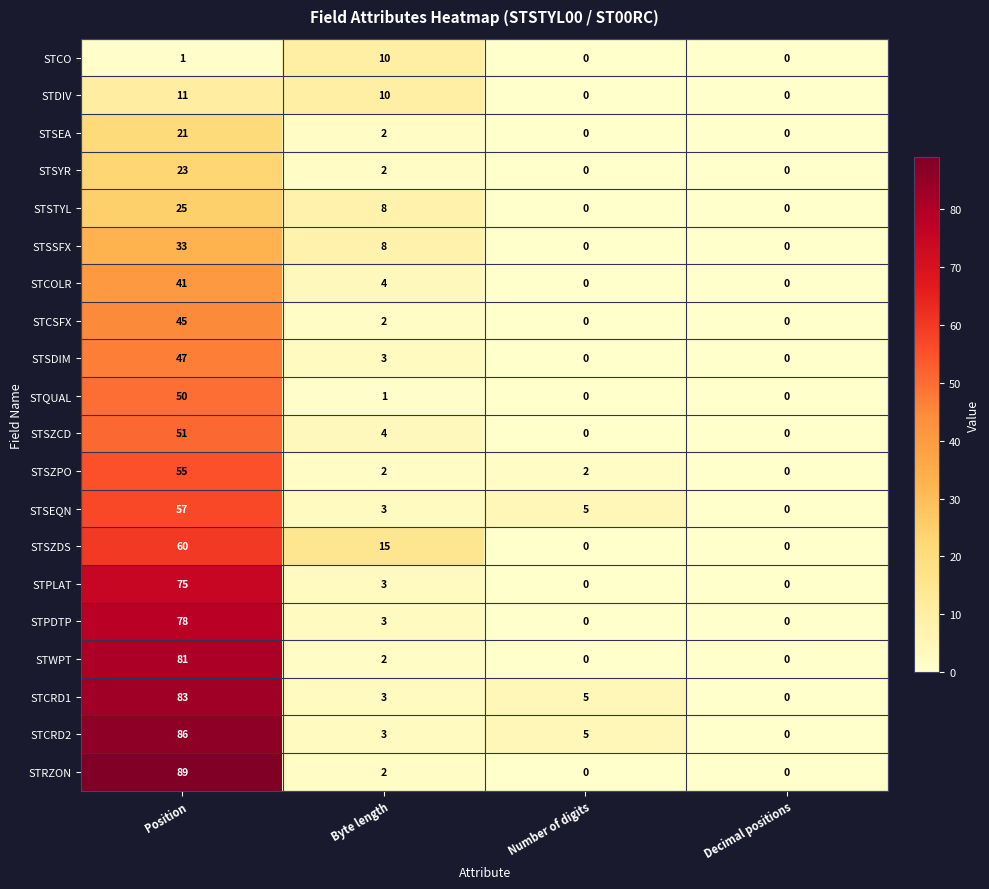

Count the number of categories in the chart.

4